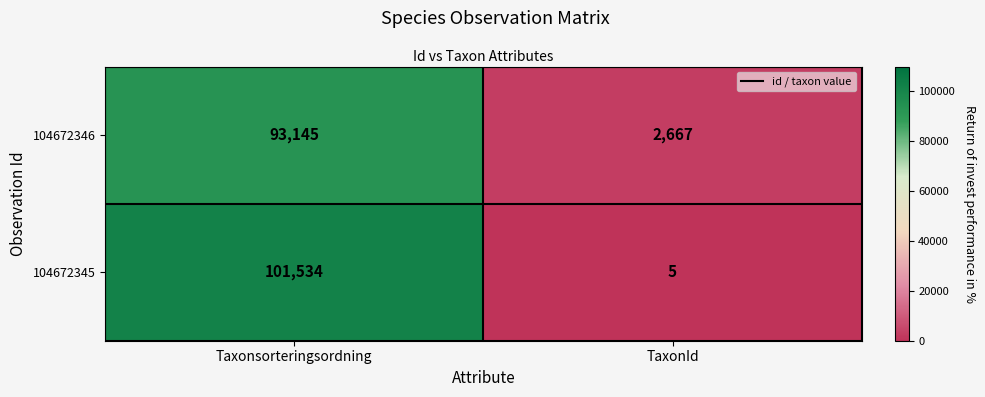

Reading right to left, list all the values displayed in this chart.

104672346: 2667	93145
104672345: 5	101534